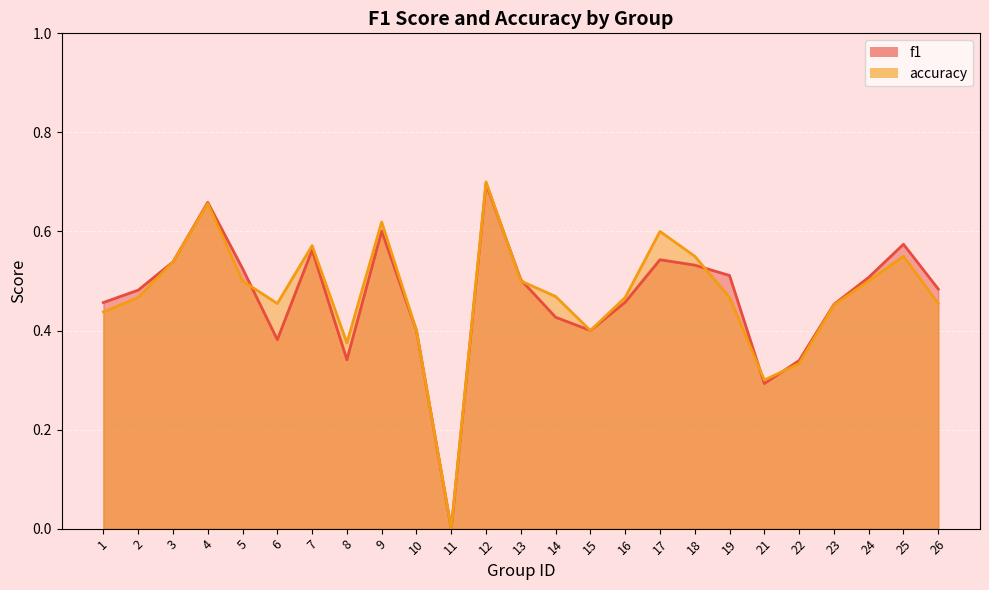

True or false: accuracy has a value of 0.5 at 2.

True